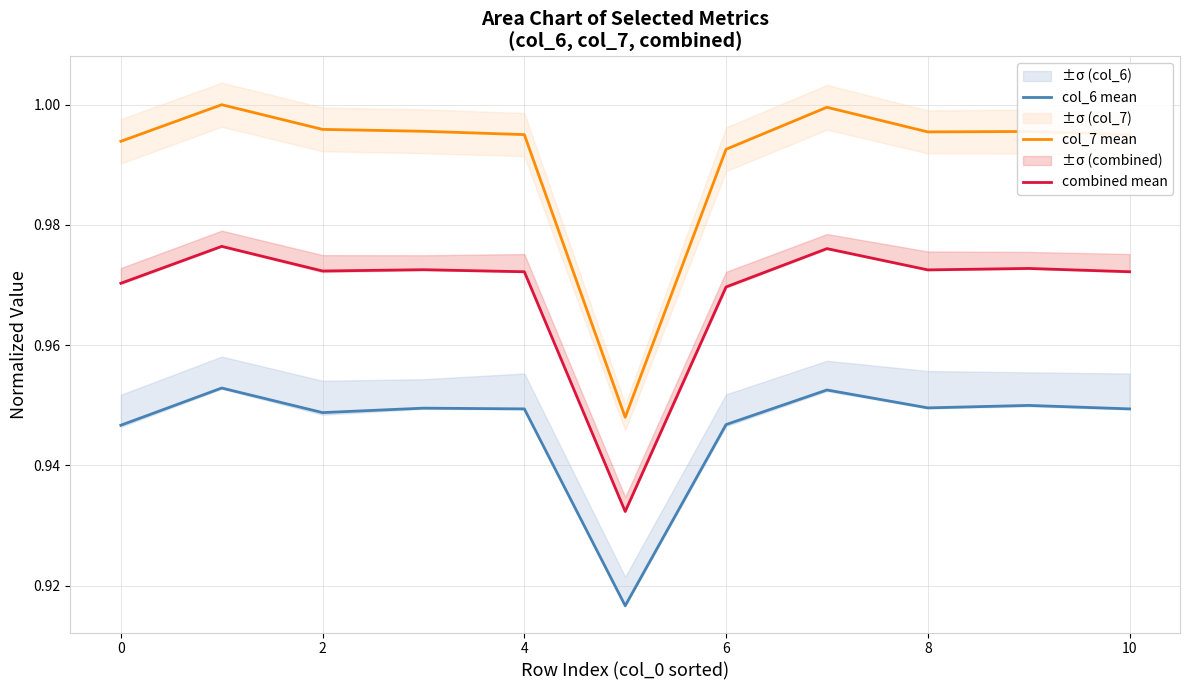

True or false: col_6 mean and col_7 mean intersect in this chart.

False